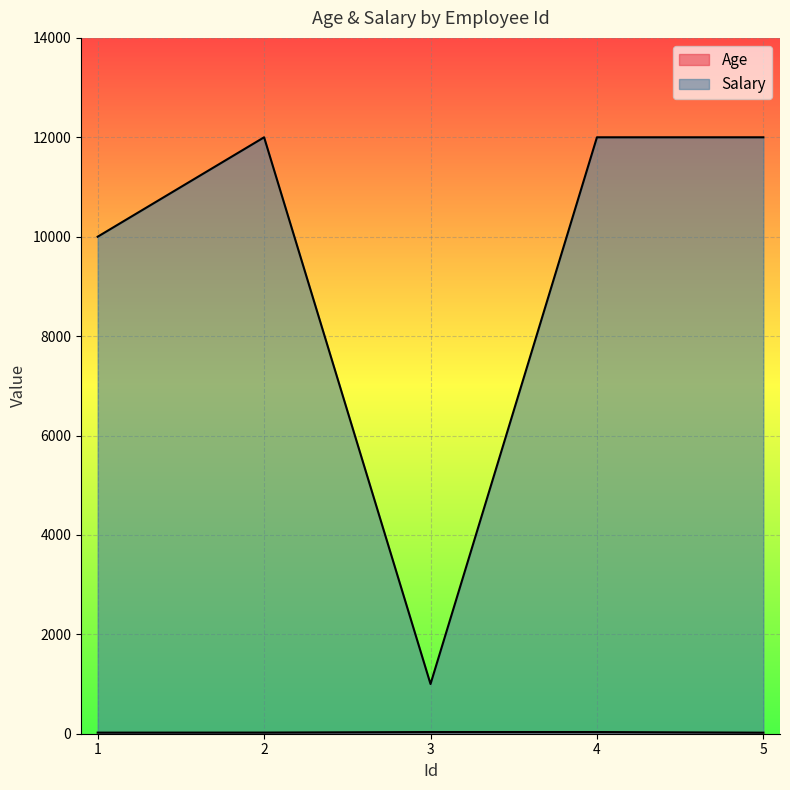

What is the sum of all Salary values?

47000